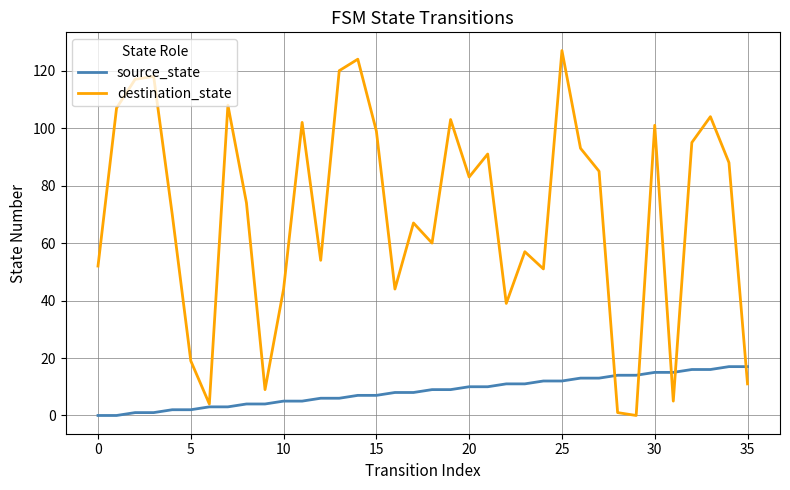

In destination_state, how many points are higher than both neighbors (excluding endpoints)?

11